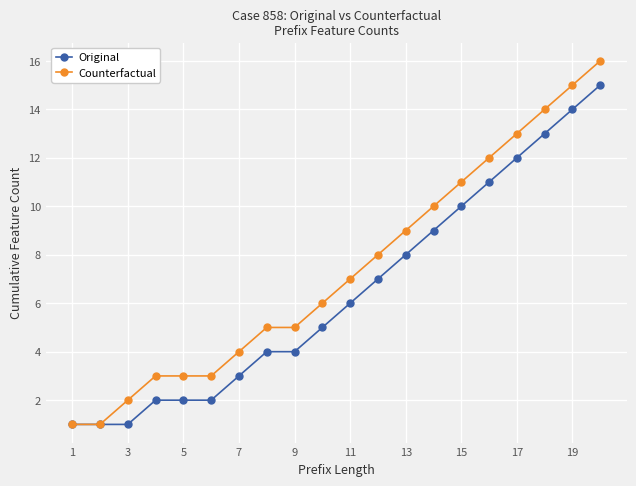

Which series has the largest total across all categories?

Counterfactual